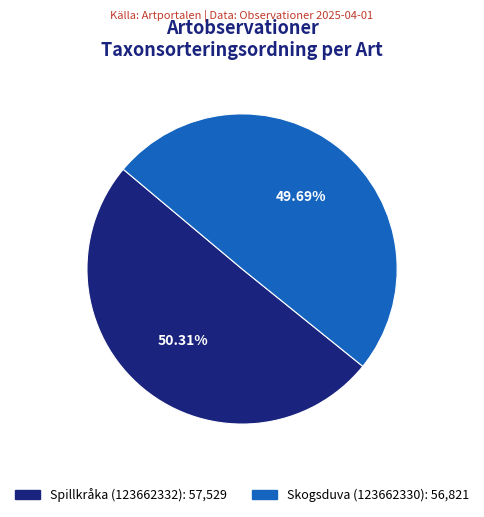

To the nearest percent, what percentage of the pie is Spillkråka (123662332)?

50%